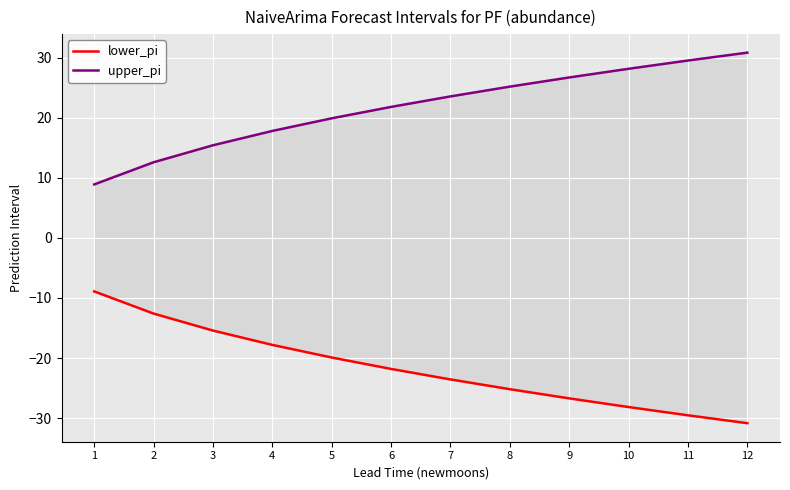

Which category has the highest value across all series?

12